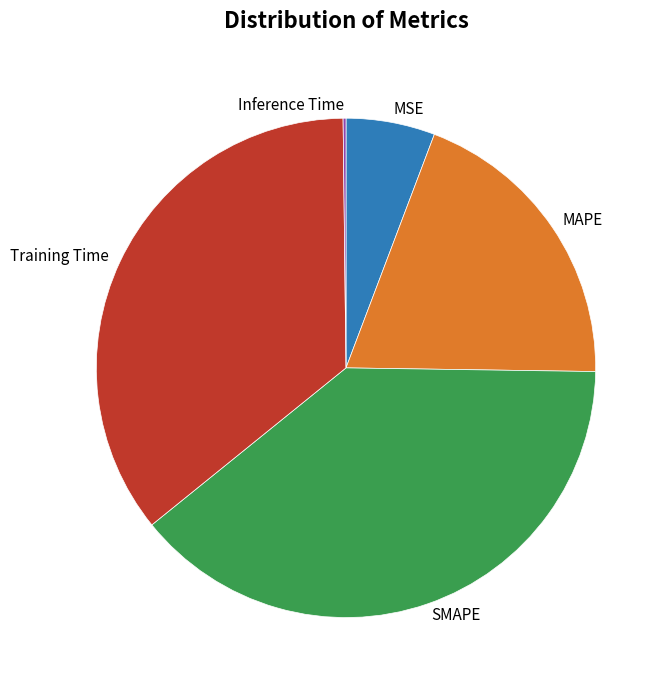

True or false: MAPE accounts for 19% of the total.

True